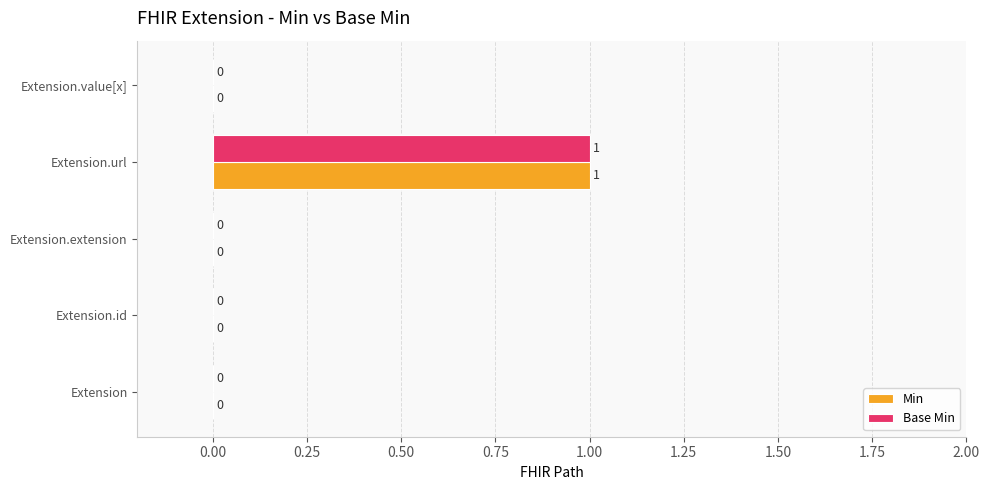

Which label corresponds to the largest value in the chart?

Extension.url